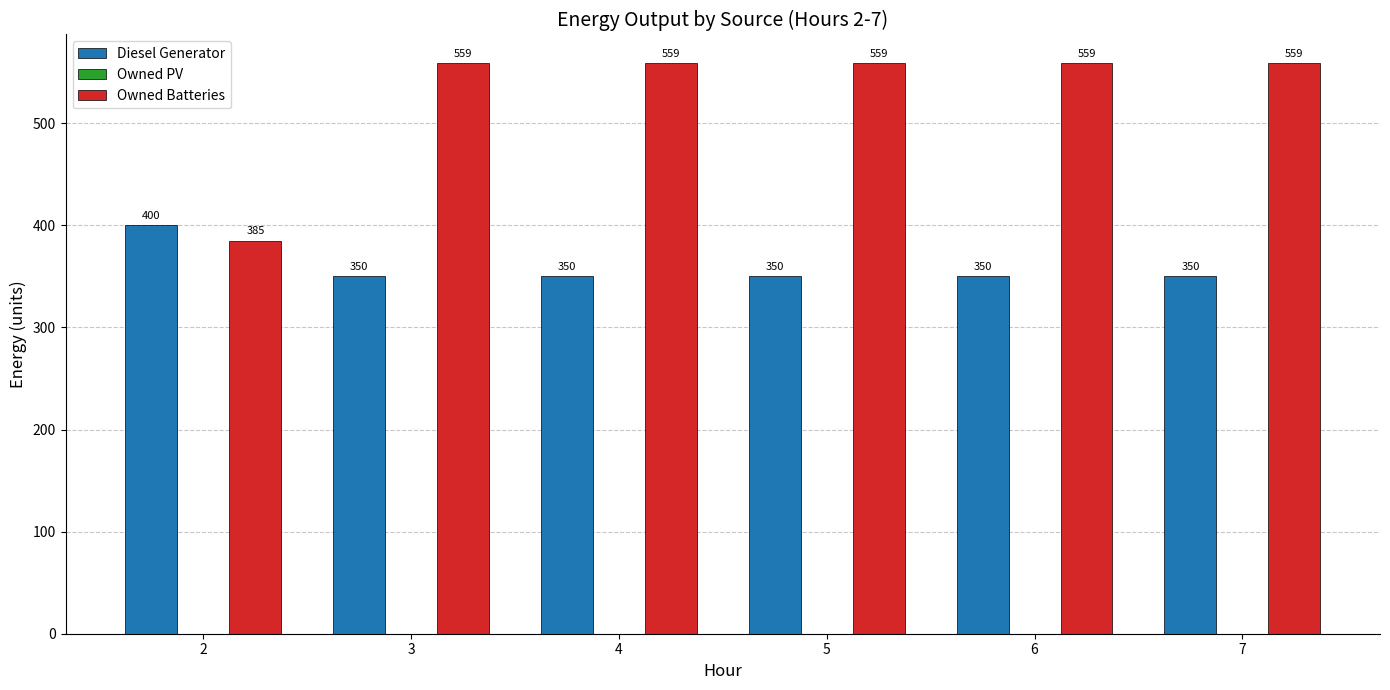

How many groups of bars are there?

6